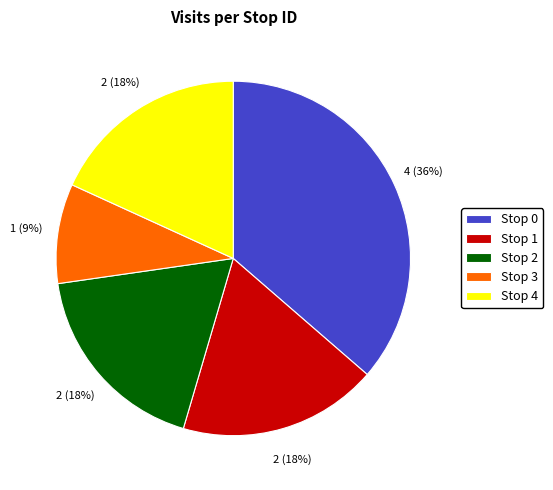

What is the largest slice in the pie chart?

Stop 0